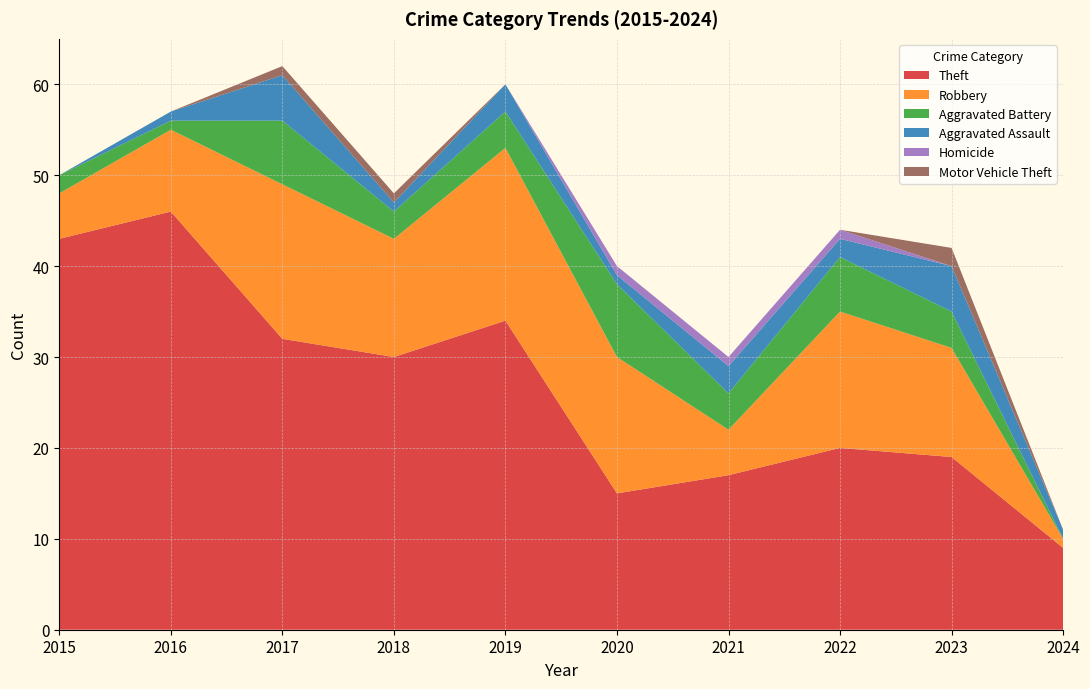

Reading left to right, transcribe all the data shown in this chart.

Theft: 2015=43	2016=46	2017=32	2018=30	2019=34	2020=15	2021=17	2022=20	2023=19	2024=9
Robbery: 2015=5	2016=9	2017=17	2018=13	2019=19	2020=15	2021=5	2022=15	2023=12	2024=1
Aggravated Battery: 2015=2	2016=1	2017=7	2018=3	2019=4	2020=8	2021=4	2022=6	2023=4	2024=0
Aggravated Assault: 2015=0	2016=1	2017=5	2018=1	2019=3	2020=1	2021=3	2022=2	2023=5	2024=1
Homicide: 2015=0	2016=0	2017=0	2018=0	2019=0	2020=1	2021=1	2022=1	2023=0	2024=0
Motor Vehicle Theft: 2015=0	2016=0	2017=1	2018=1	2019=0	2020=0	2021=0	2022=0	2023=2	2024=0